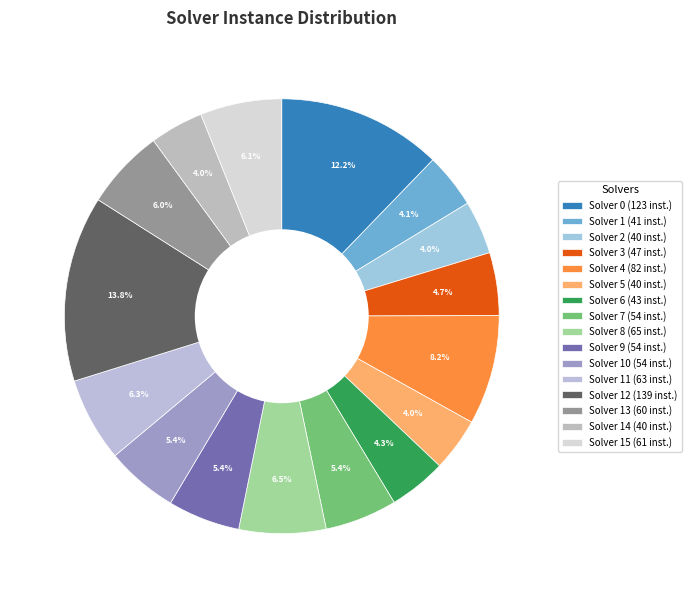

How many segments does this pie chart have?

16